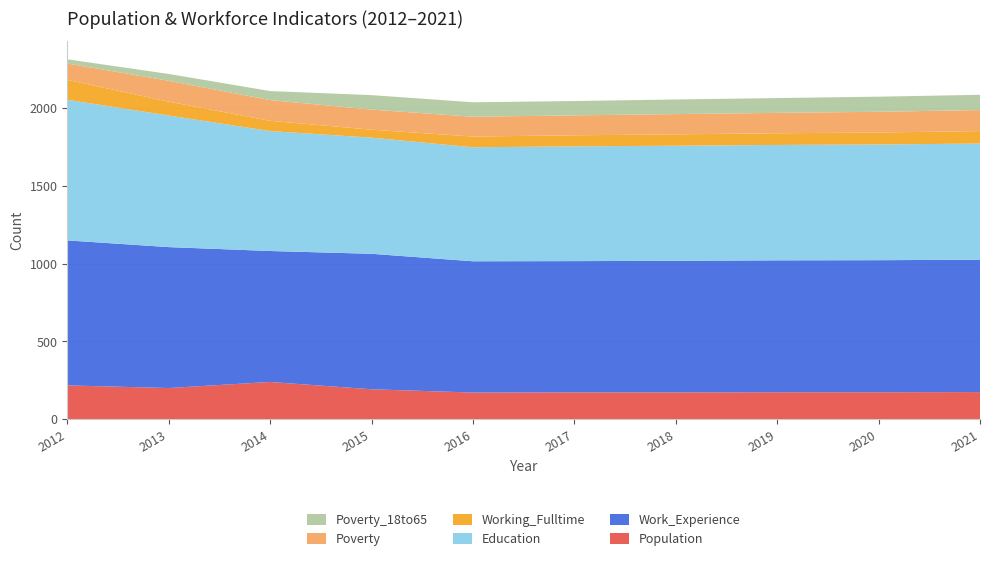

Reading left to right, what are all the values shown in this chart?

Population: 2012=218	2013=201	2014=240	2015=193	2016=172	2017=173	2018=173	2019=174	2020=174	2021=175
Work_Experience: 2012=931	2013=905	2014=841	2015=870	2016=843	2017=843	2018=845	2019=847	2020=848	2021=850
Education: 2012=903	2013=845	2014=770	2015=746	2016=732	2017=737	2018=739	2019=741	2020=743	2021=746
Working_Fulltime: 2012=128	2013=89	2014=66	2015=51	2016=69	2017=71	2018=73	2019=75	2020=77	2021=80
Poverty: 2012=105	2013=134	2014=133	2015=129	2016=127	2017=128	2018=130	2019=131	2020=133	2021=135
Poverty_18to65: 2012=27	2013=44	2014=58	2015=93	2016=93	2017=92	2018=94	2019=95	2020=97	2021=98